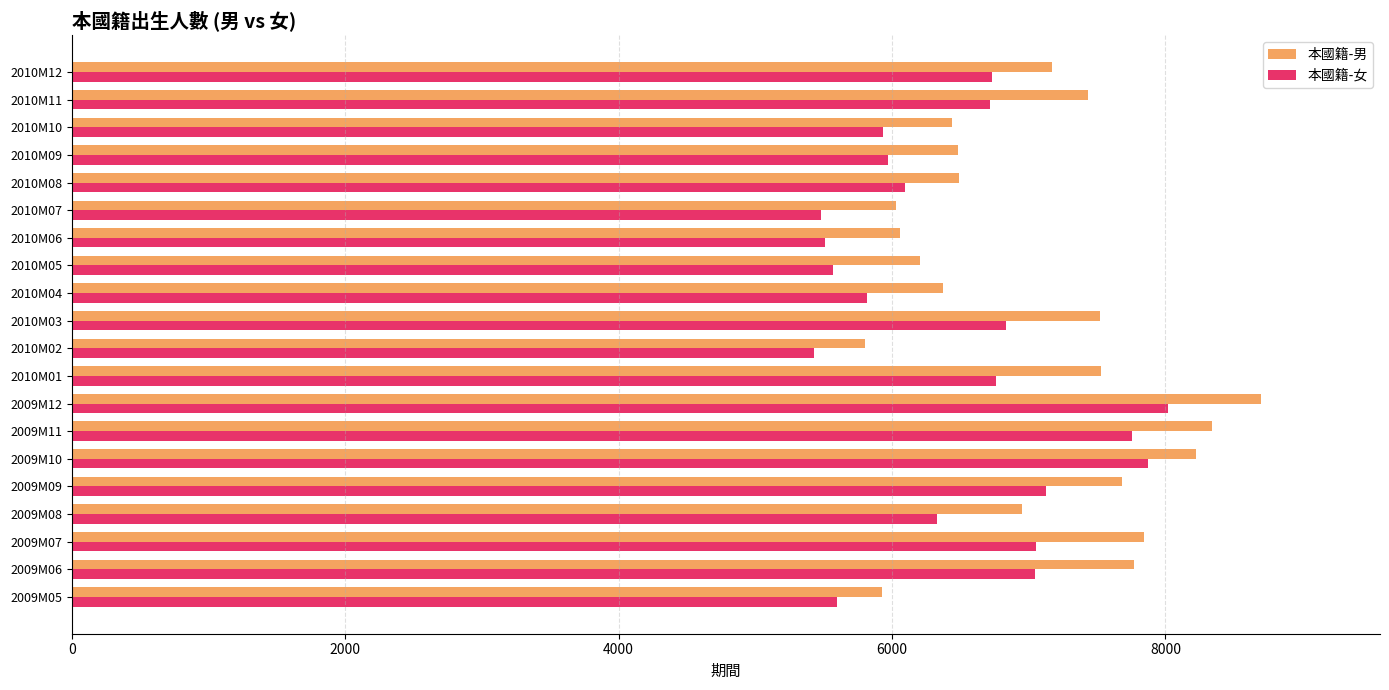

Is the value of 本國籍-女 at 2010M11 greater than the value of 本國籍-男 at 2010M03?

No